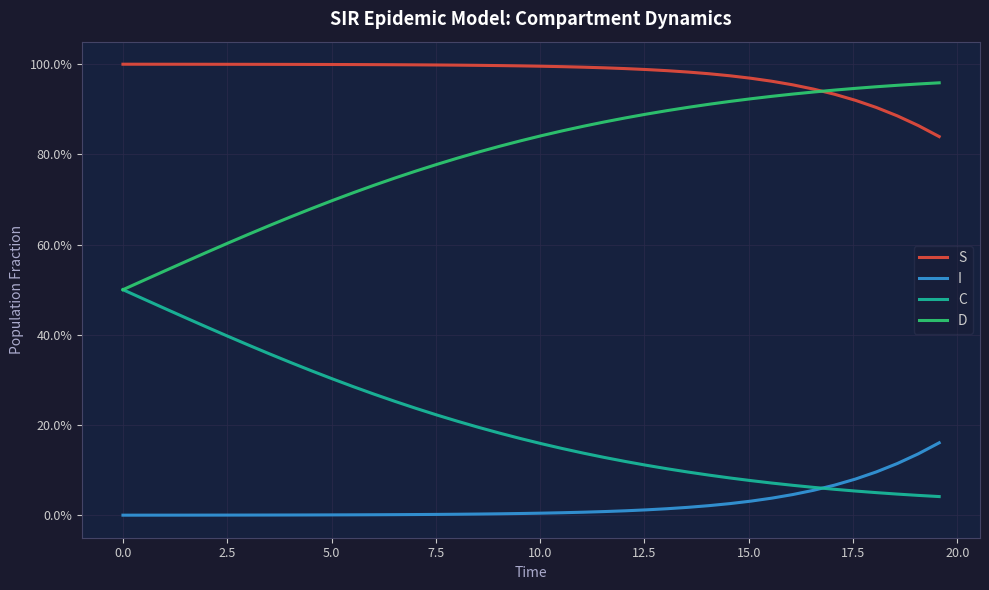

Does the chart display data point markers on the line(s)?

No